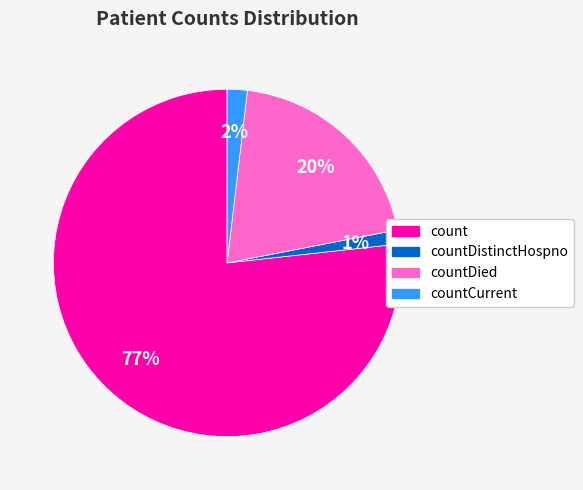

Is there any slice that represents more than half of the pie?

Yes